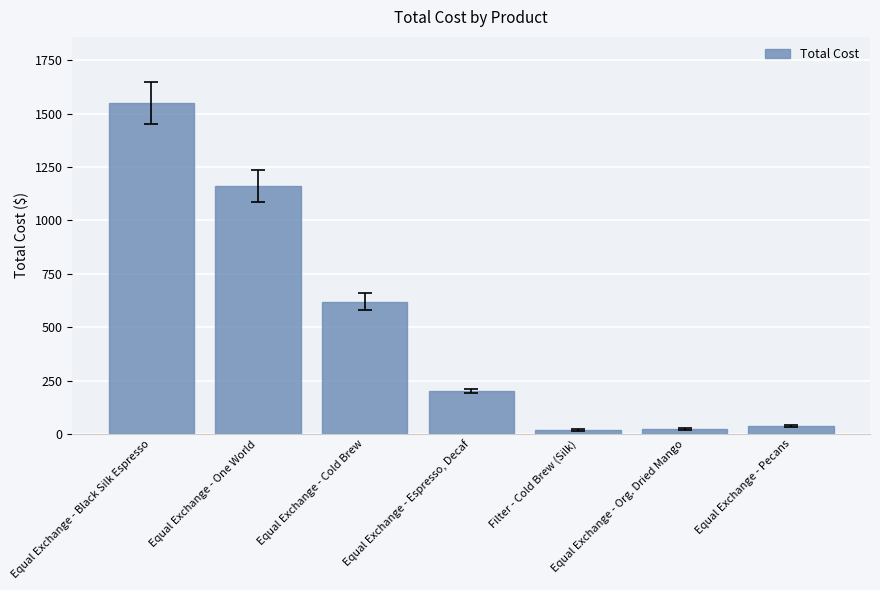

Rank the categories by value from lowest to highest.

Filter - Cold Brew (Silk), Equal Exchange - Org. Dried Mango, Equal Exchange - Pecans, Equal Exchange - Espresso, Decaf, Equal Exchange - Cold Brew, Equal Exchange - One World, Equal Exchange - Black Silk Espresso